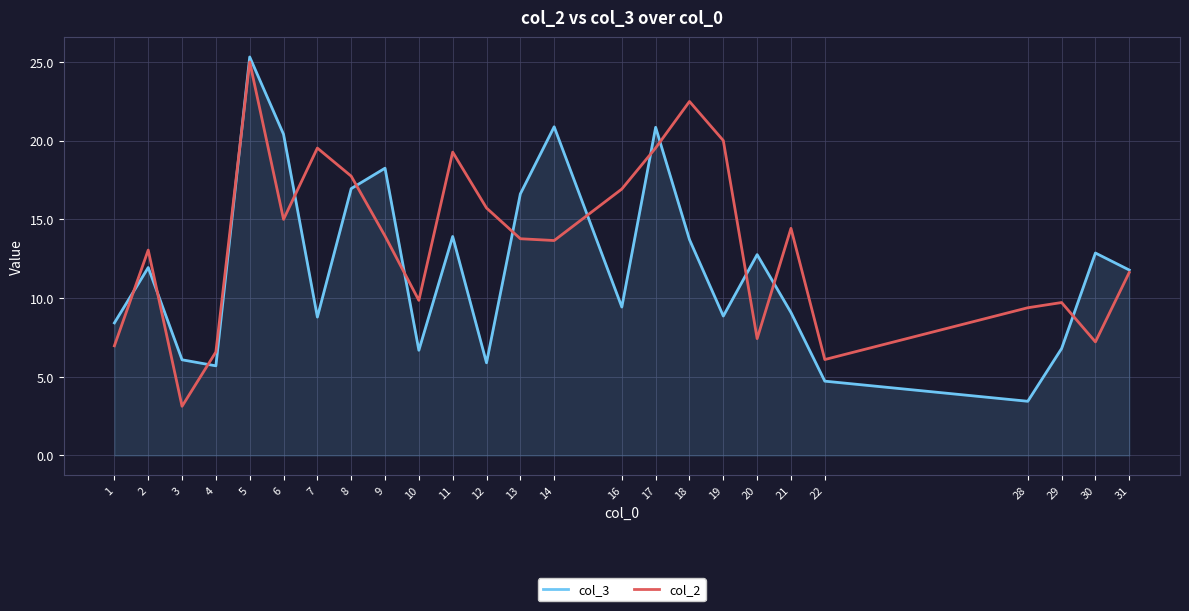

What is the difference between the maximum and minimum values in the col_2 series?

21.9